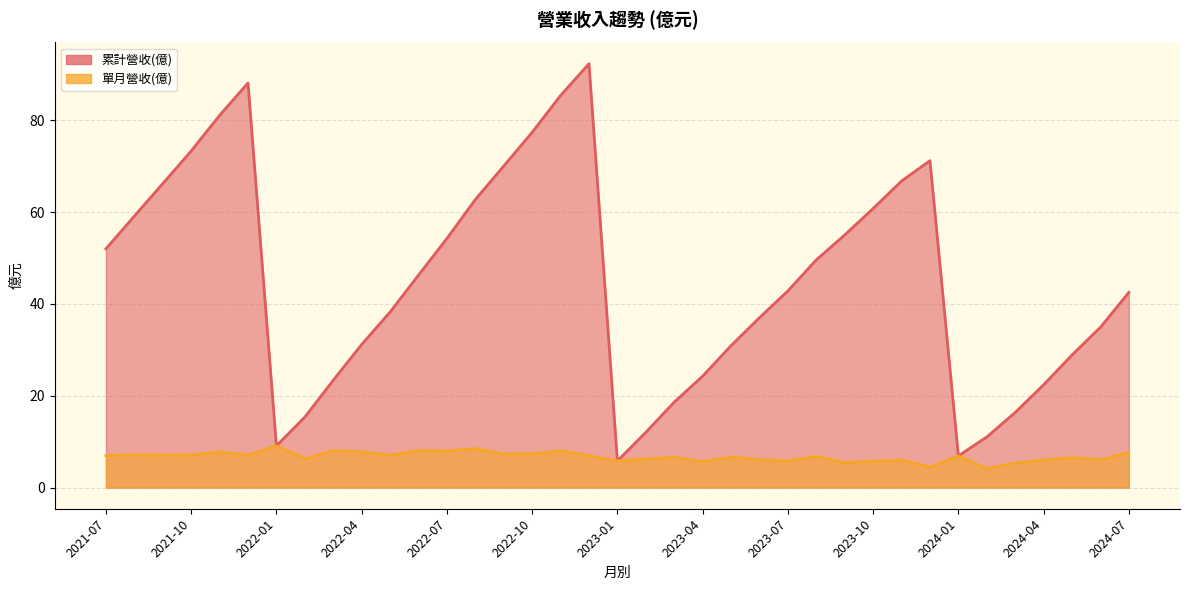

How many lines are shown in the chart?

2